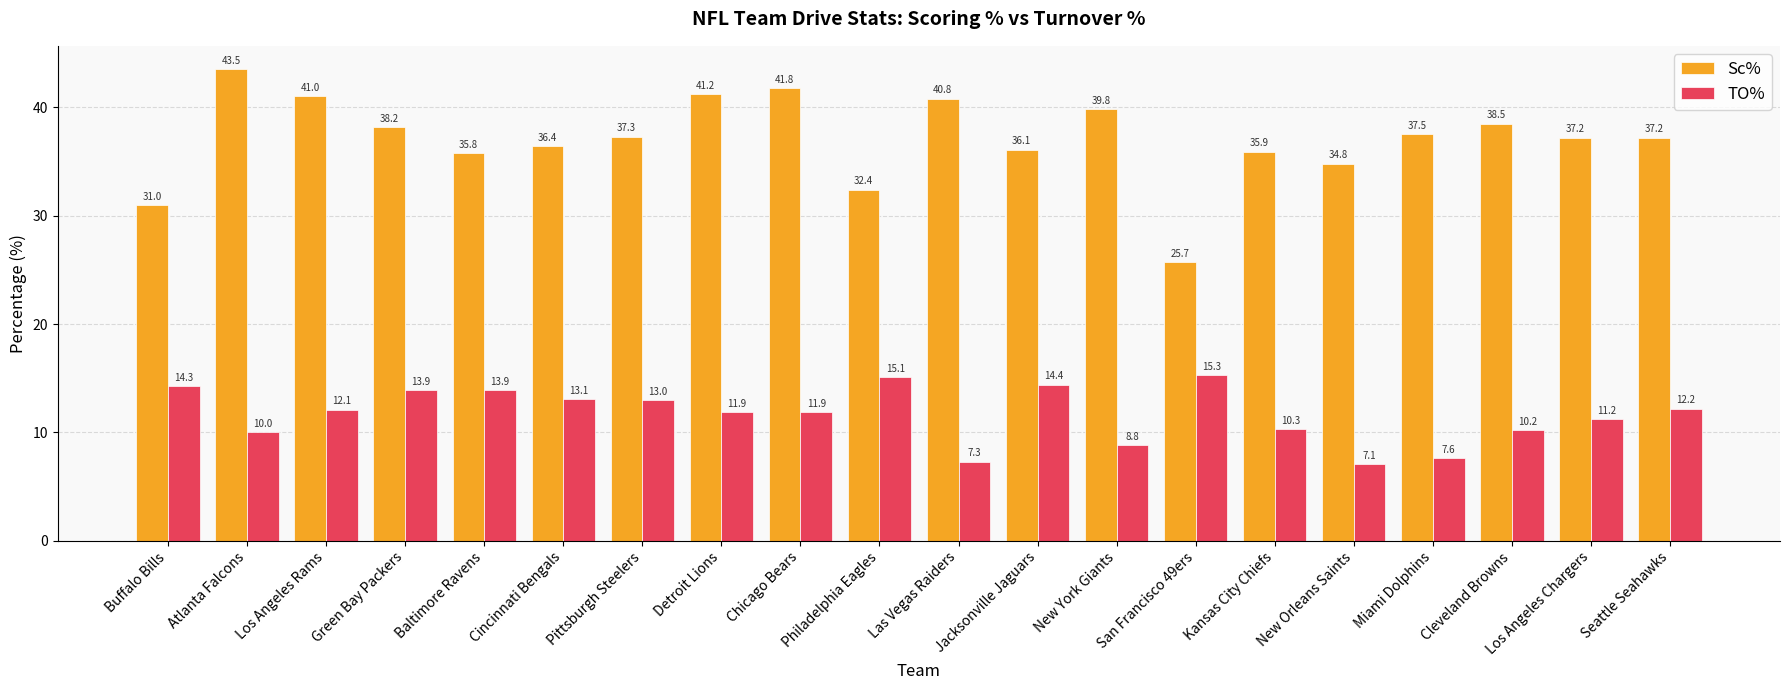

Are the bars grouped side by side (vs. stacked)?

Yes